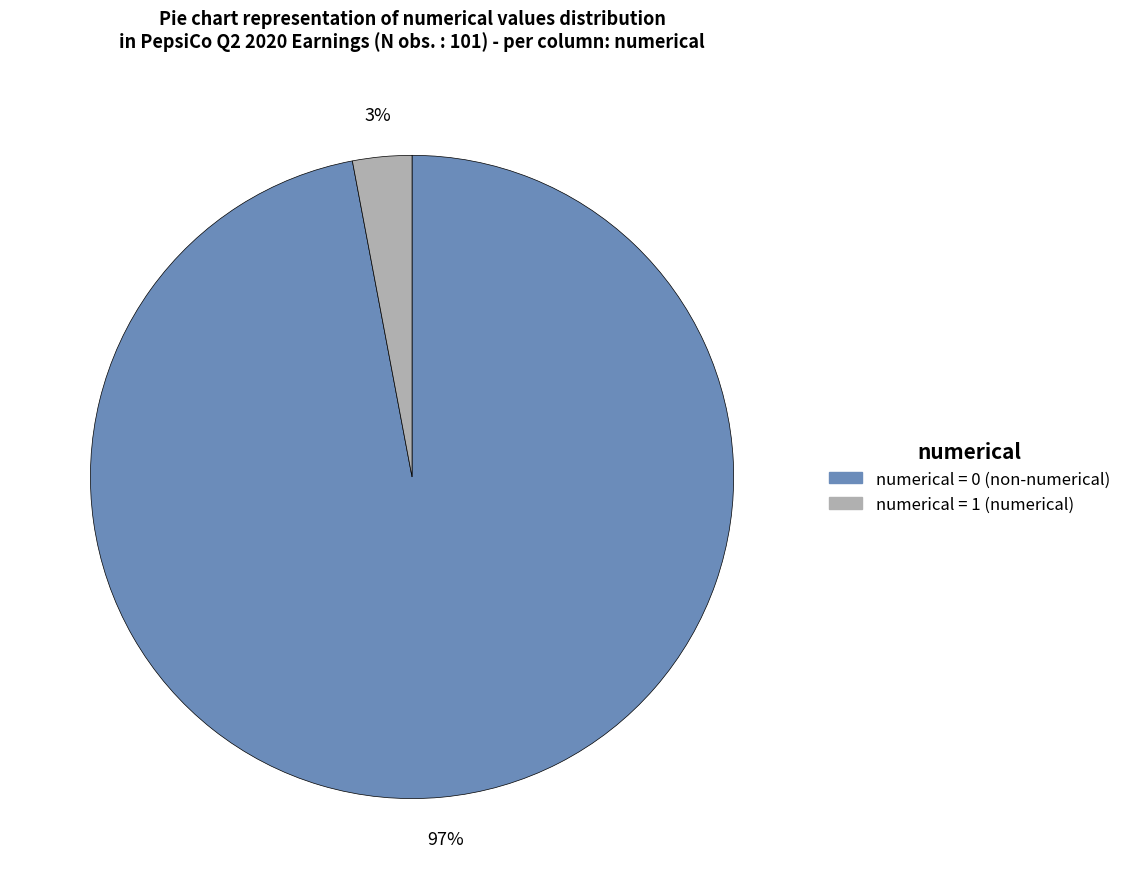

Is there a majority slice in this chart?

Yes